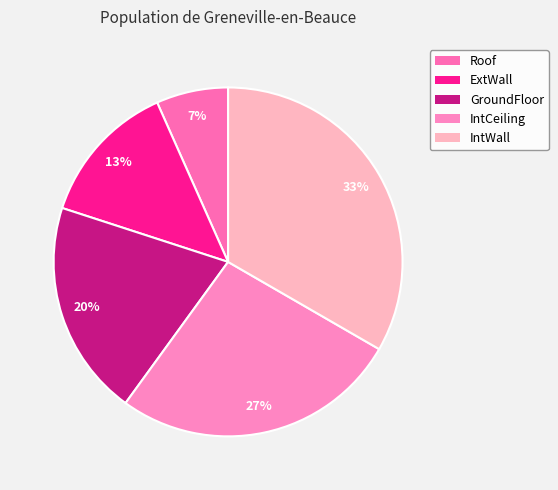

How many slices are in this pie chart?

5